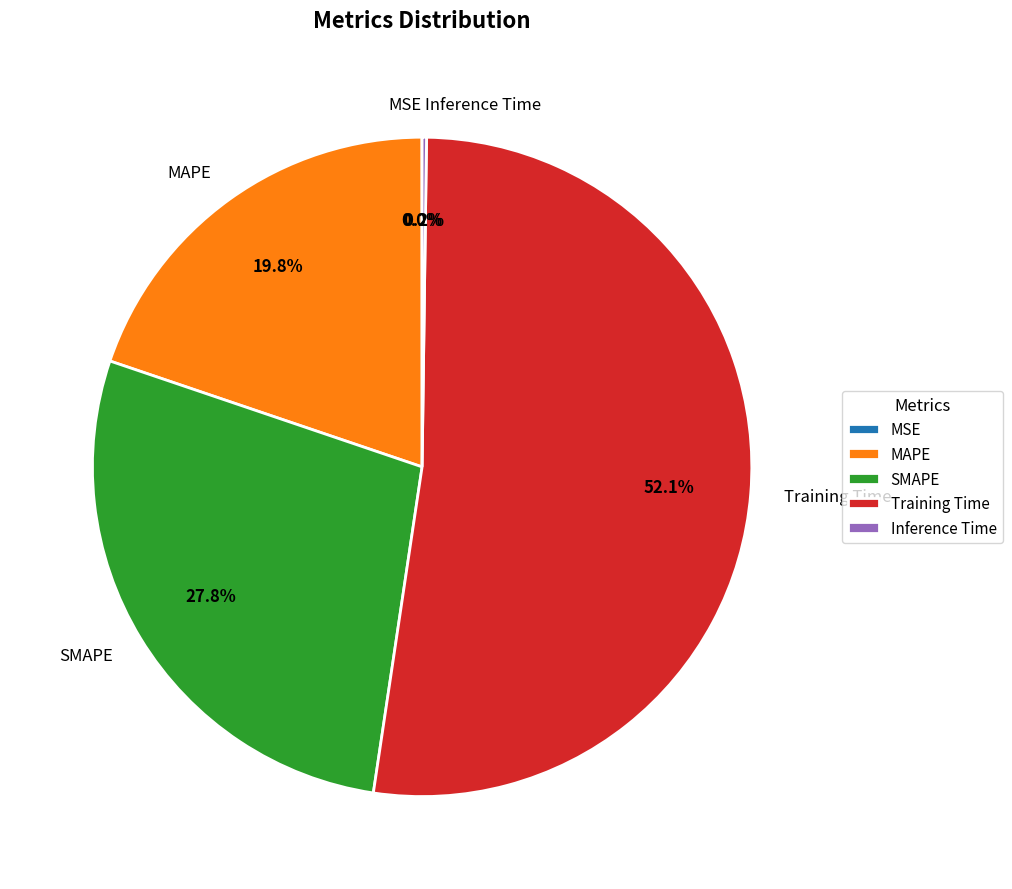

True or false: SMAPE accounts for 28% of the total.

True